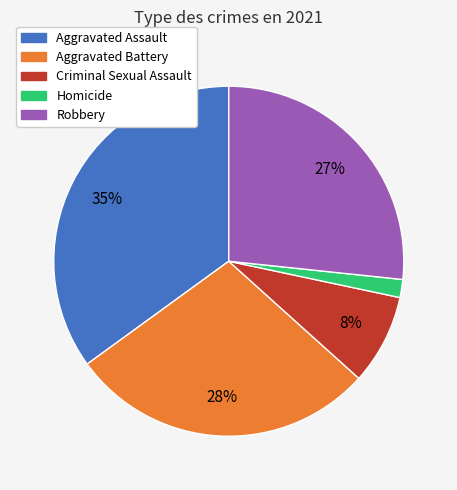

Is there any slice that represents more than half of the pie?

No